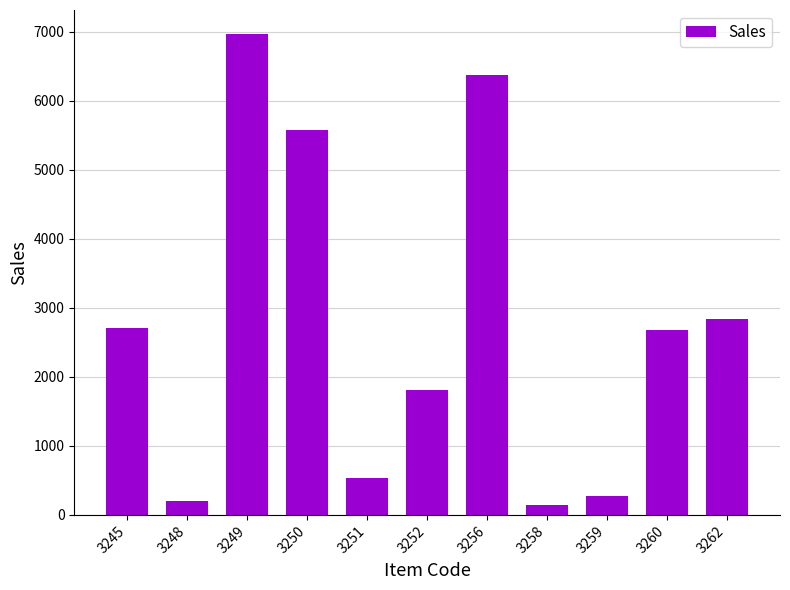

How many categories are shown in the chart?

11